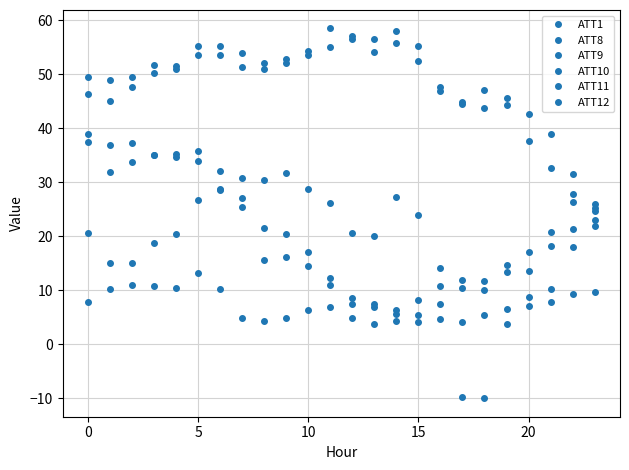

Rank the series by their maximum value, from lowest to highest.

ATT8, ATT1, ATT11, ATT9, ATT12, ATT10